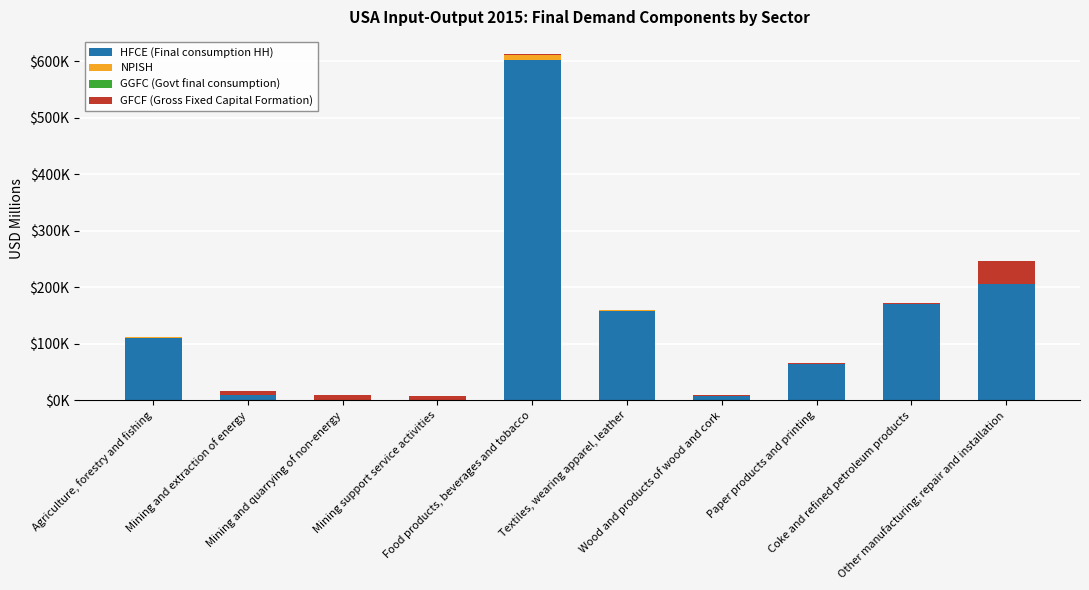

Are the bars grouped side by side (vs. stacked)?

No